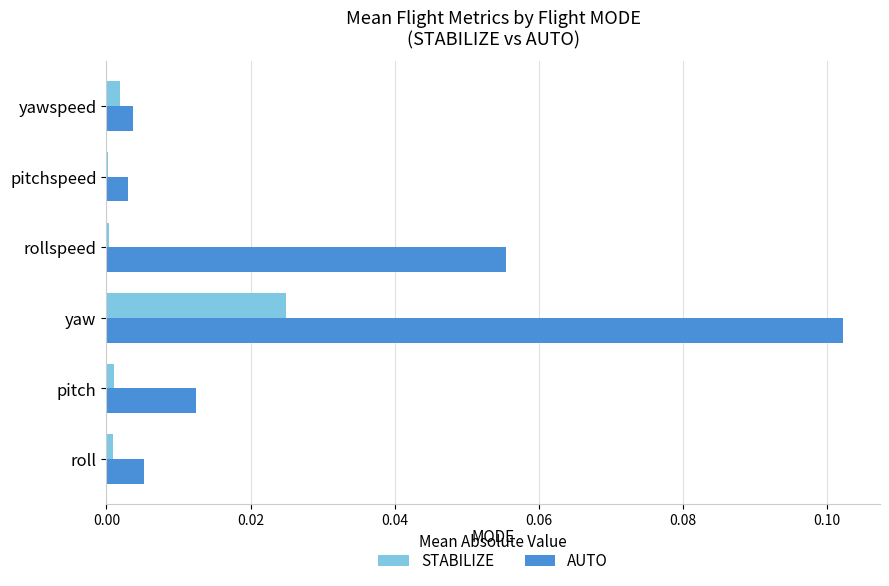

At which category is the sum across all series the highest?

yaw